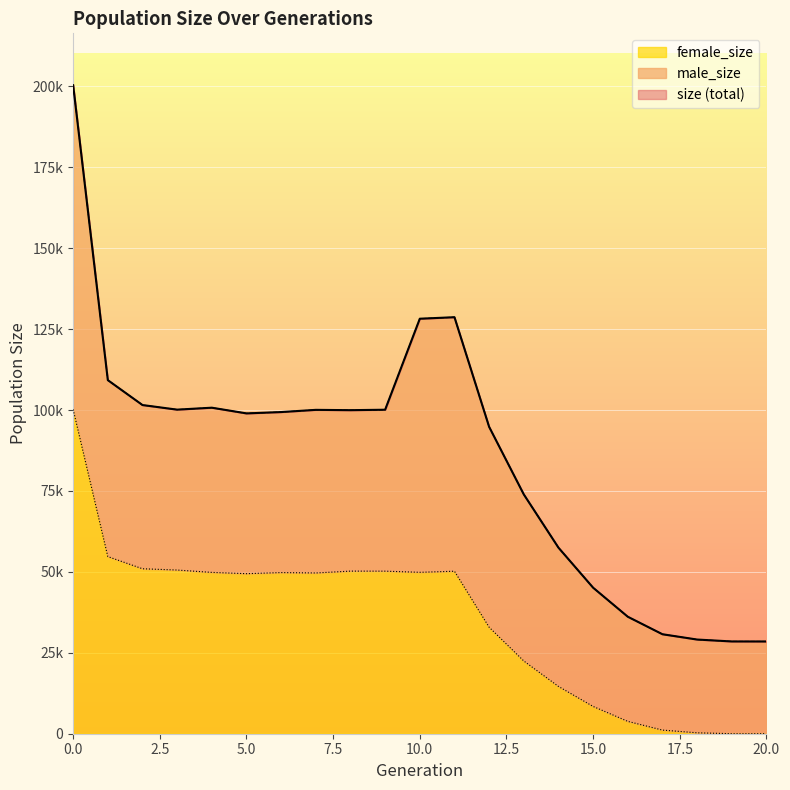

Reading left to right, transcribe all the data shown in this chart.

size: 0=200360	1=109243	2=101548	3=100127	4=100728	5=98966	6=99381	7=100061	8=99964	9=100098	10=128218	11=128684	12=94809	13=73936	14=57486	15=45115	16=36148	17=30736	18=29097	19=28509	20=28499
female_size: 0=100183	1=54726	2=50968	3=50570	4=49843	5=49446	6=49789	7=49668	8=50236	9=50224	10=49869	11=50202	12=32909	13=22477	14=14614	15=8429	16=3817	17=1123	18=285	19=5	20=0